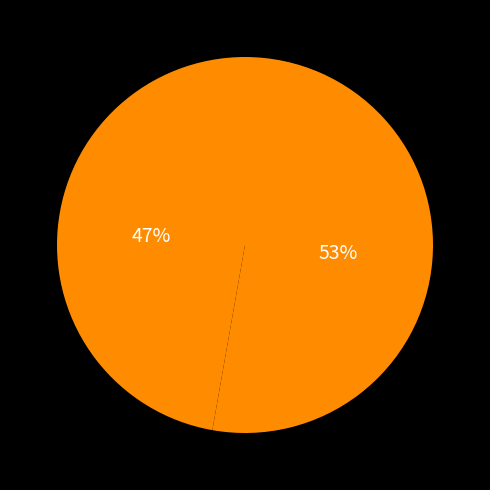

To the nearest percent, what is the difference between the largest and smallest slice percentages?

6%